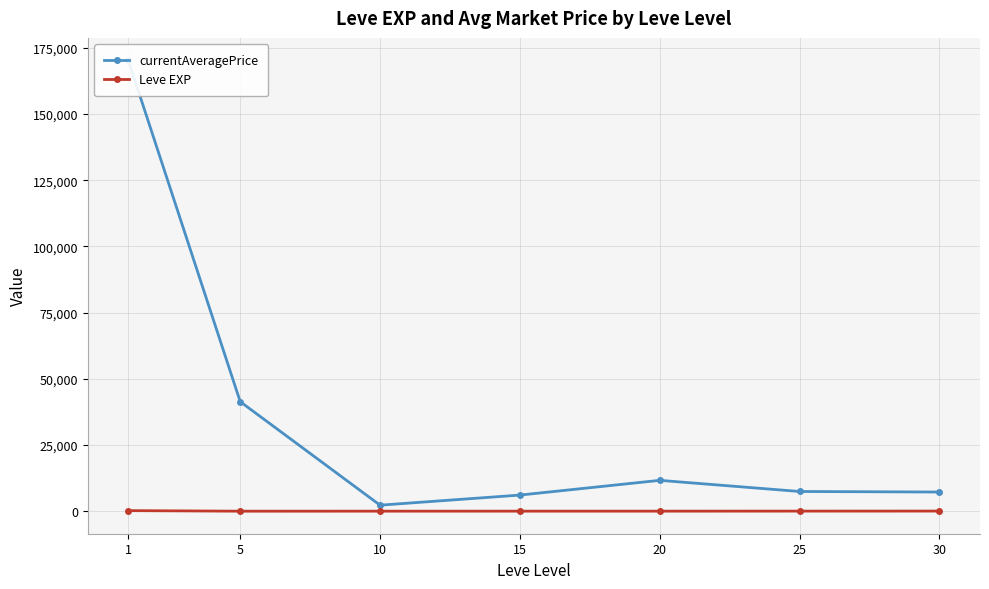

Rank the series by their average value, from highest to lowest.

currentAveragePrice, Leve EXP